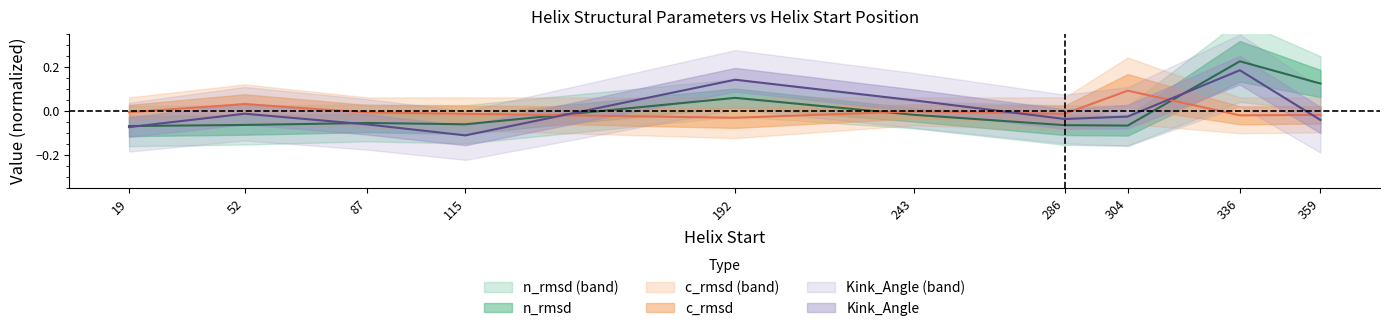

Is the value of Kink_Angle at 336 greater than the value of c_rmsd at 304?

Yes